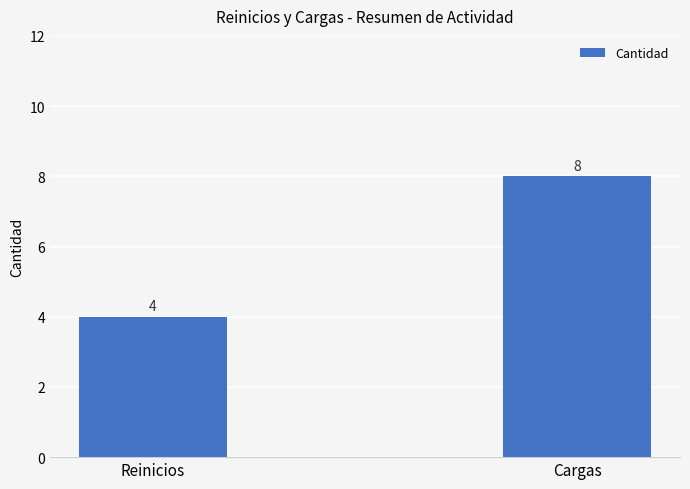

What is the sum of all values?

12